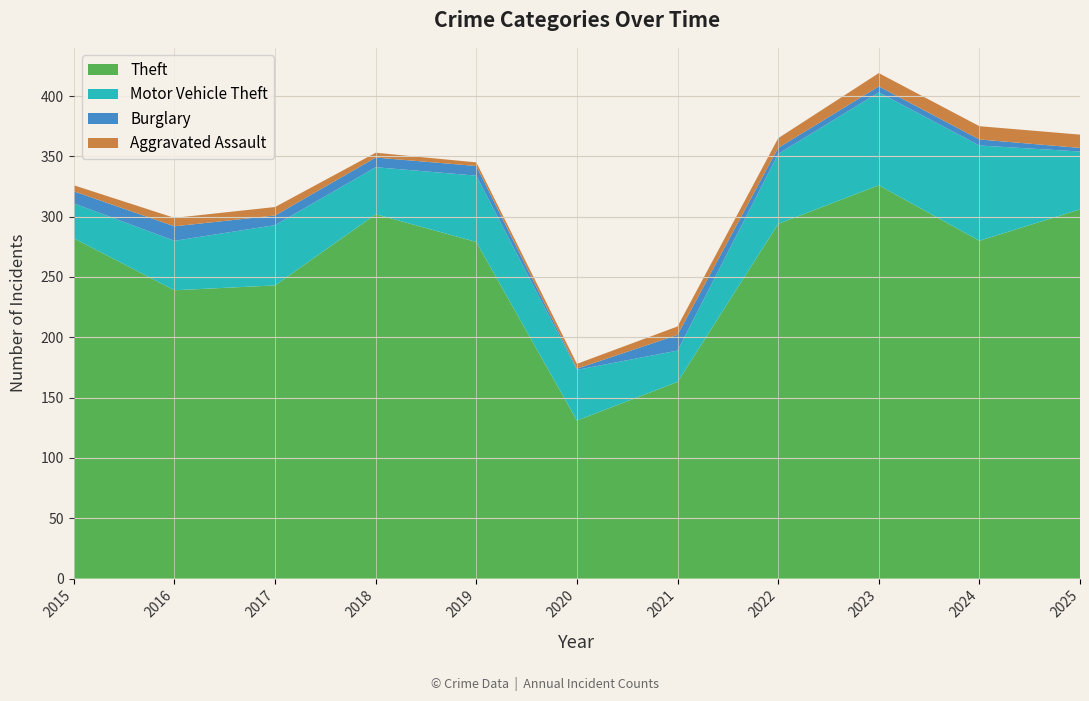

Reading left to right, extract all data points from this chart.

Theft: 2015=282	2016=239	2017=243	2018=302	2019=279	2020=131	2021=163	2022=294	2023=326	2024=280	2025=306
Motor Vehicle Theft: 2015=29	2016=41	2017=50	2018=39	2019=55	2020=42	2021=26	2022=58	2023=77	2024=79	2025=48
Burglary: 2015=10	2016=12	2017=8	2018=8	2019=8	2020=1	2021=13	2022=5	2023=5	2024=5	2025=3
Aggravated Assault: 2015=5	2016=7	2017=7	2018=4	2019=3	2020=4	2021=7	2022=8	2023=11	2024=11	2025=11